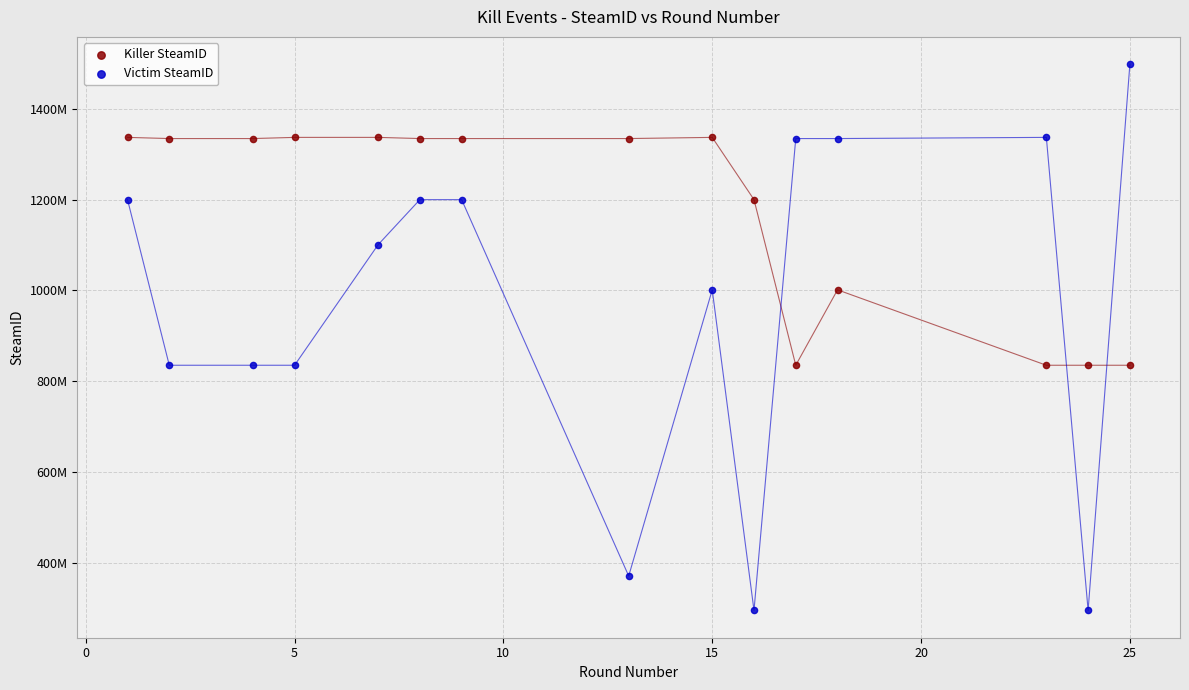

Which series reaches the maximum Y coordinate?

Victim SteamID